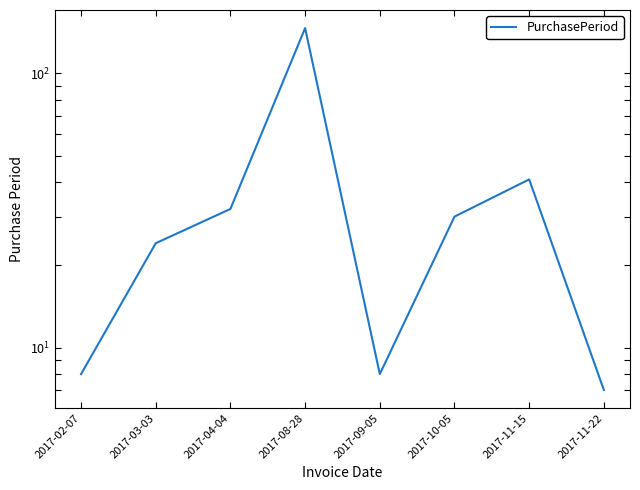

What position from the right is 2017-08-28?

5